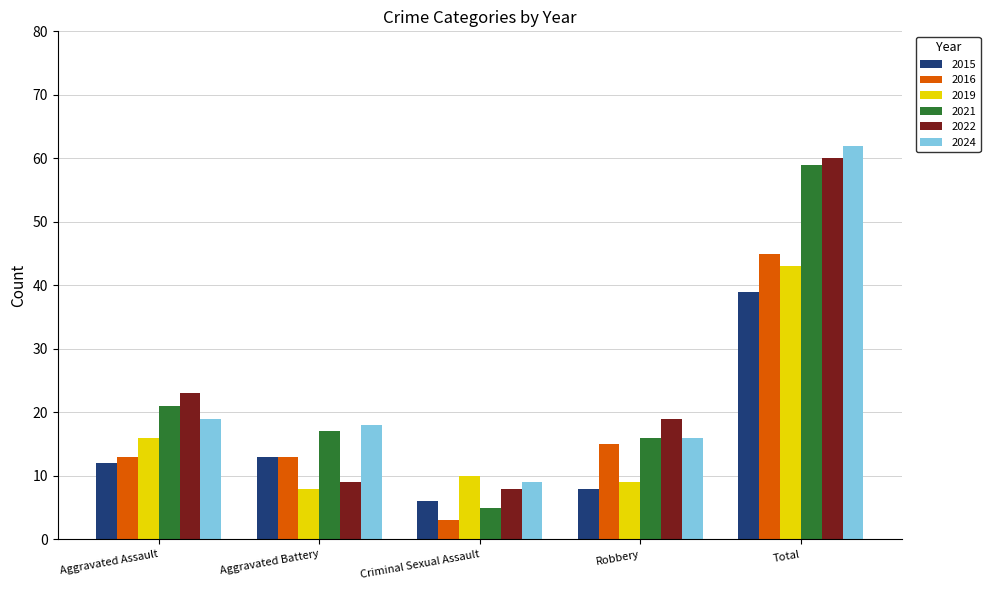

How many bars are there in total?

30